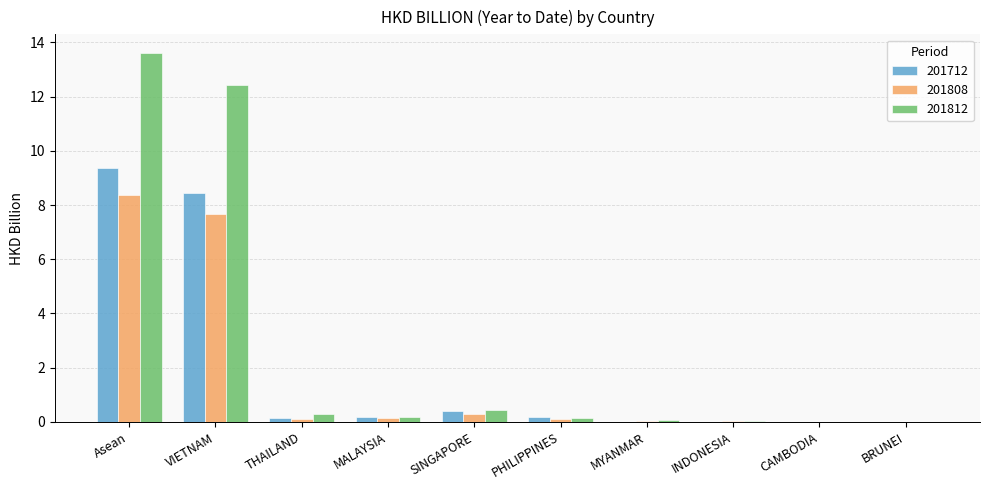

Are the bars horizontal?

No